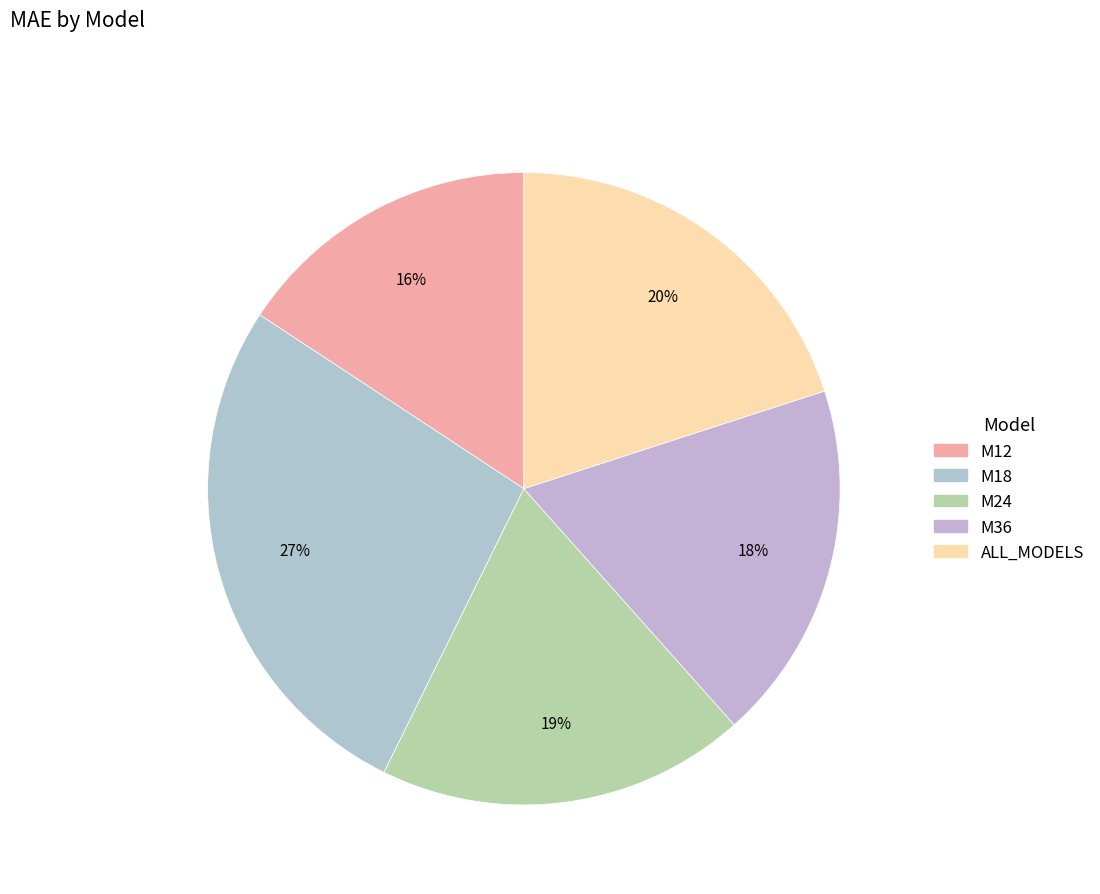

To the nearest percent, what is the average slice percentage?

20%